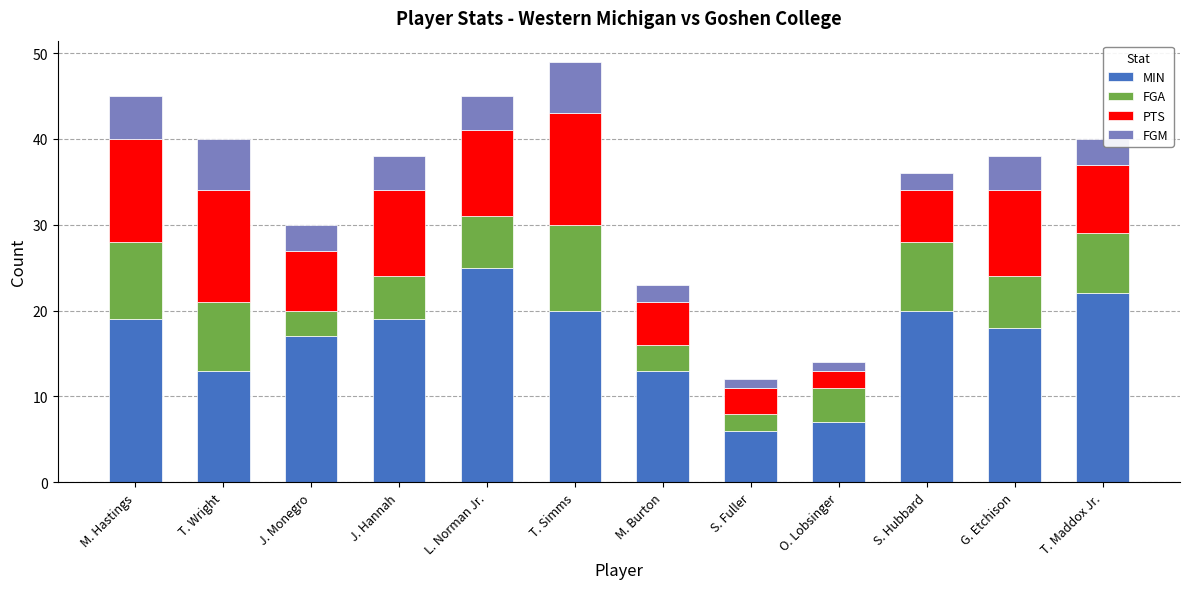

Which category has the highest value in the MIN series?

L. Norman Jr.